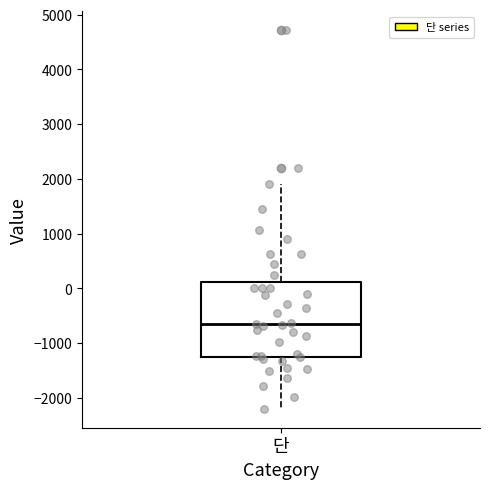

Where does the median line of the box for 단 sit on the y-axis? The values are not printed on the chart, so give them approximately, as read against the axis.

-600